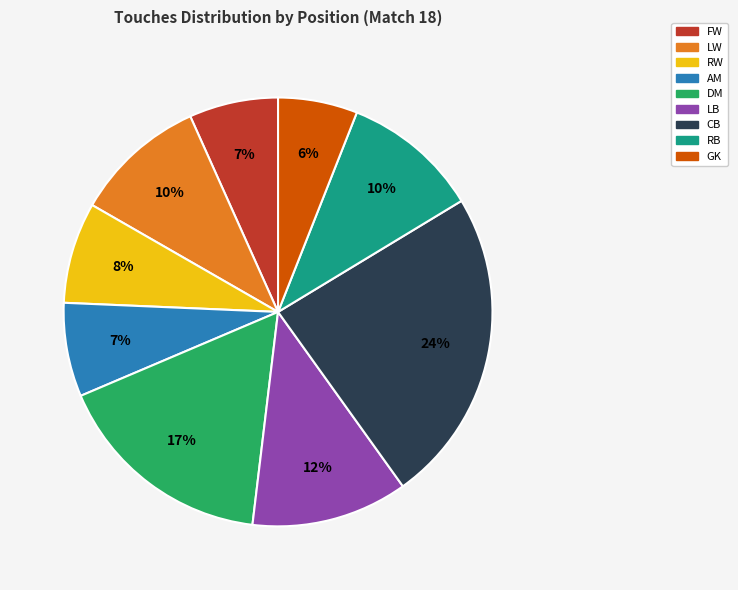

To the nearest percent, what is the difference between the AM and CB slice percentages?

17%